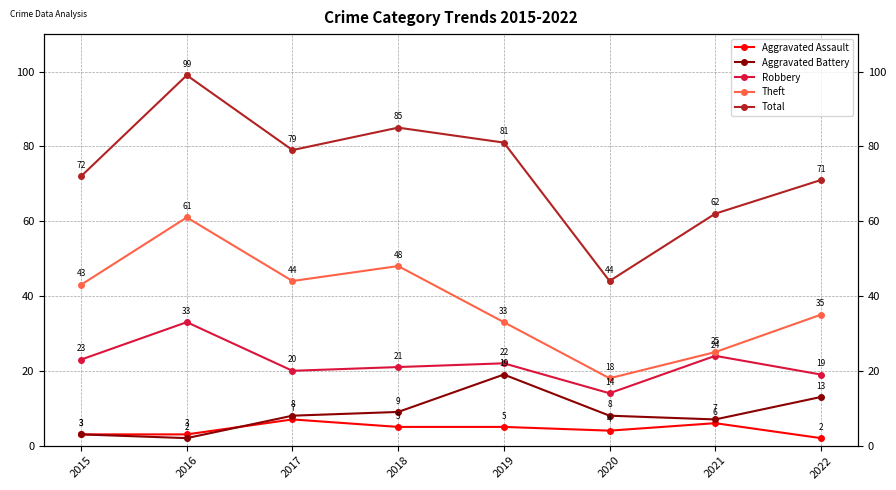

Read the Theft value at 2016, to the nearest 5.

60